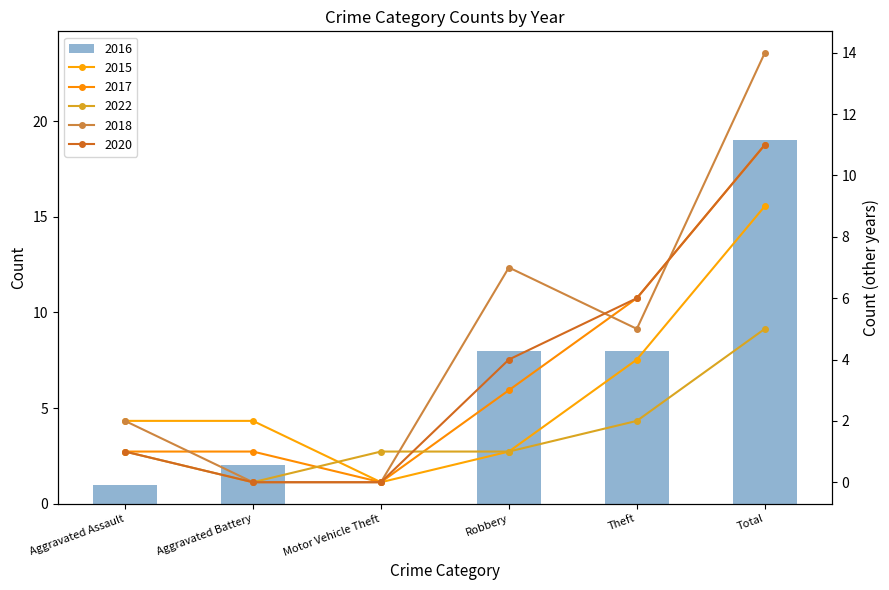

Between Theft and Aggravated Battery, which is larger?

Theft